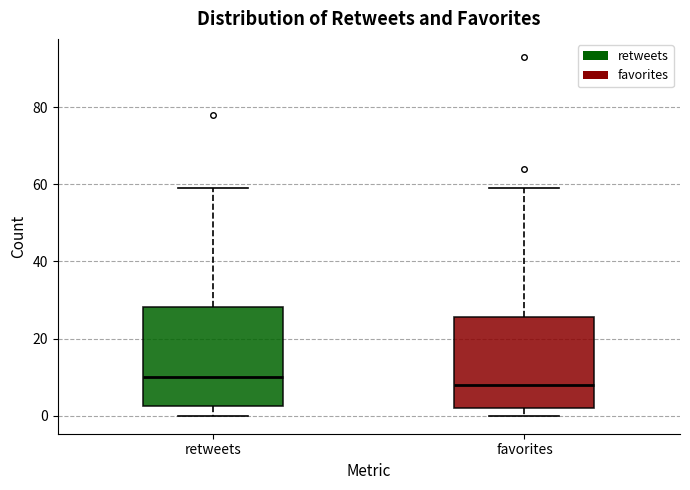

Reading left to right, transcribe this box plot: for each box, give where its median line is, the range the box spans, and where its two whiskers end, as read against the y-axis. The values are not printed on the chart, so give them approximately, as read against the axis.

retweets: median 10, box 2 to 28, whiskers 0 to 60
favorites: median 8, box 2 to 26, whiskers 0 to 60